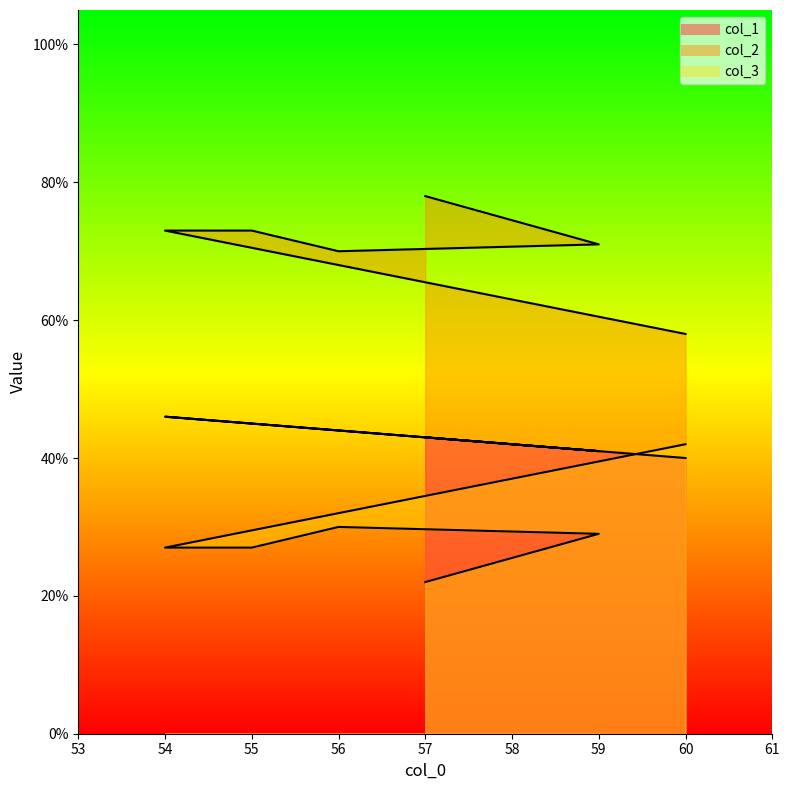

What is the difference between the highest and lowest values at 56?

40